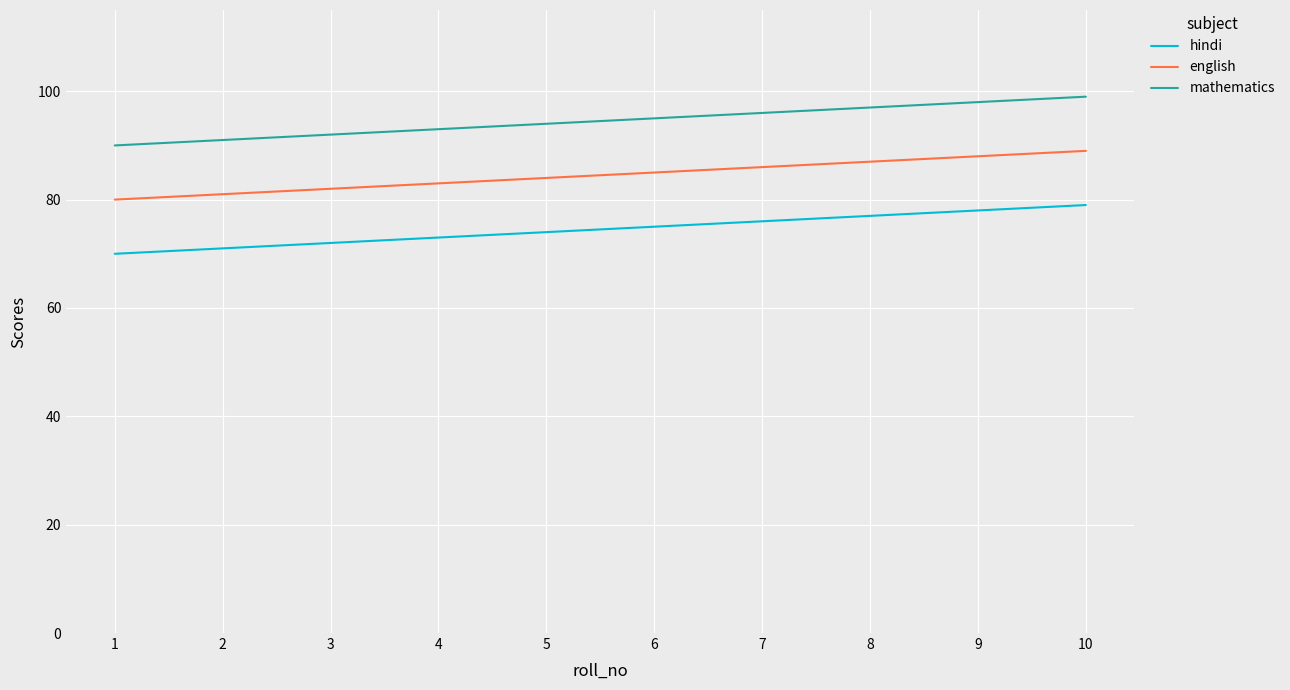

Does the chart display data point markers on the line(s)?

No